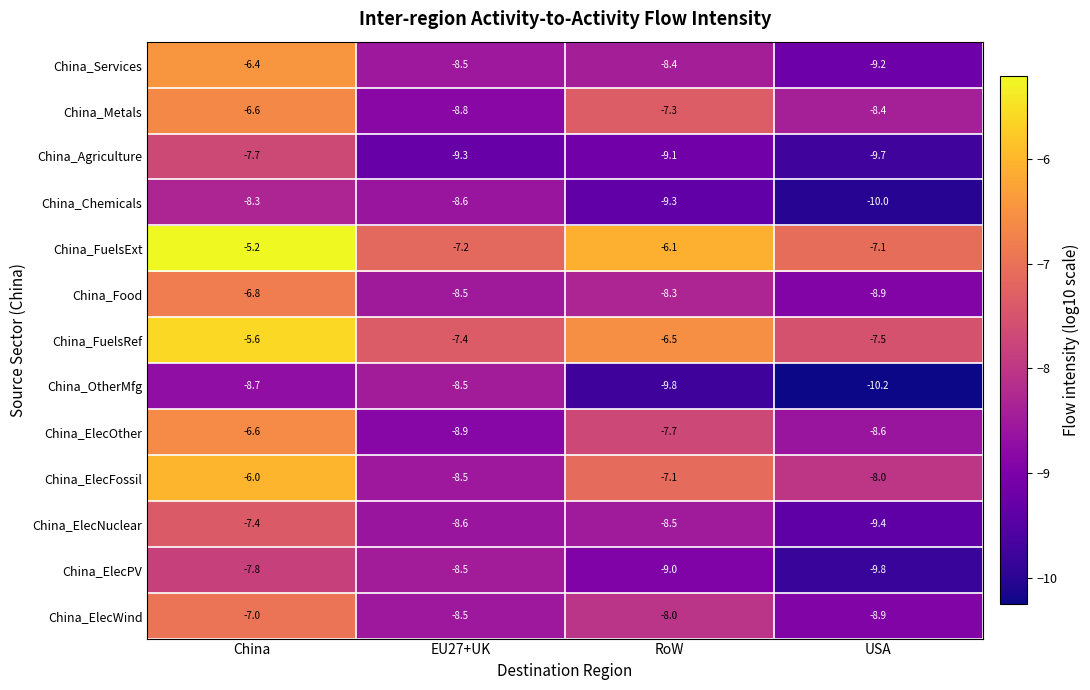

The value of China_ElecFossil at USA is -5.5. True or false?

False